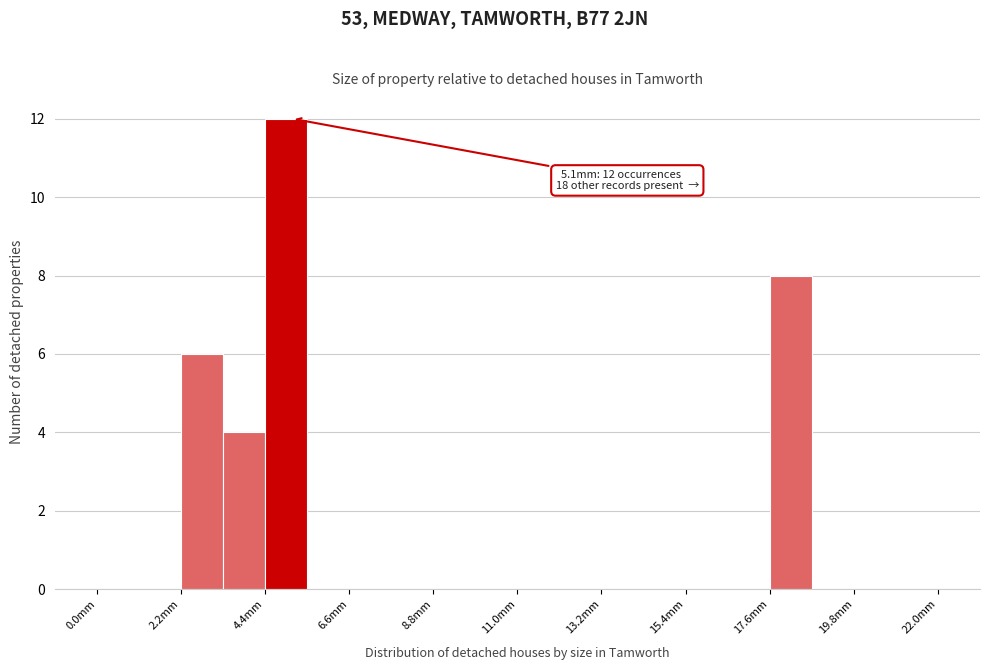

Around what value on the x-axis is the tallest bar? Give the approximate position of its centre, as read against the axis.

5.0